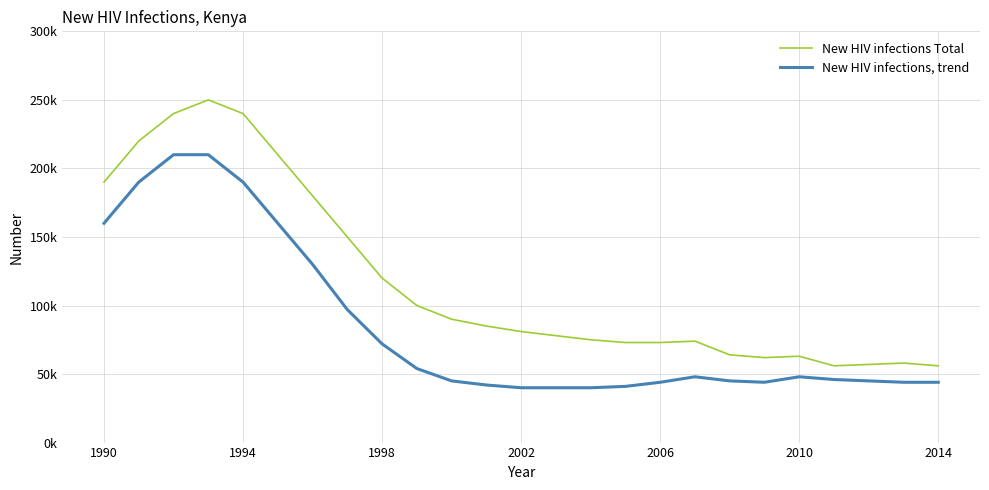

True or false: New HIV infections Total and New HIV infections, trend intersect in this chart.

False